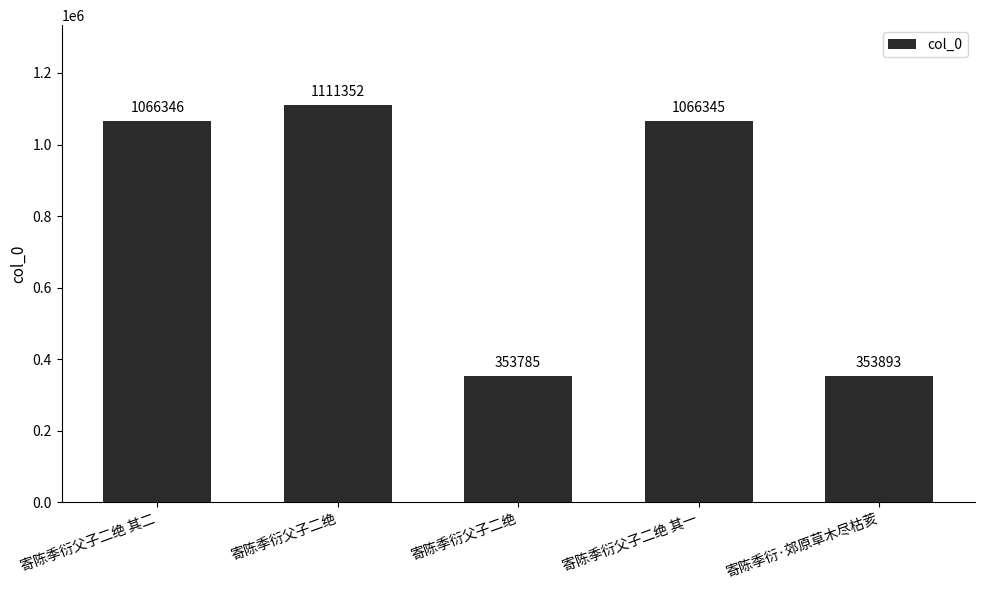

The value at 寄陈季衍·郊原草木尽枯荄 is 166686. True or false?

False